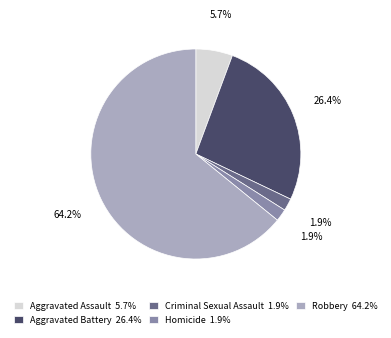

Which has a higher value, Homicide or Robbery?

Robbery